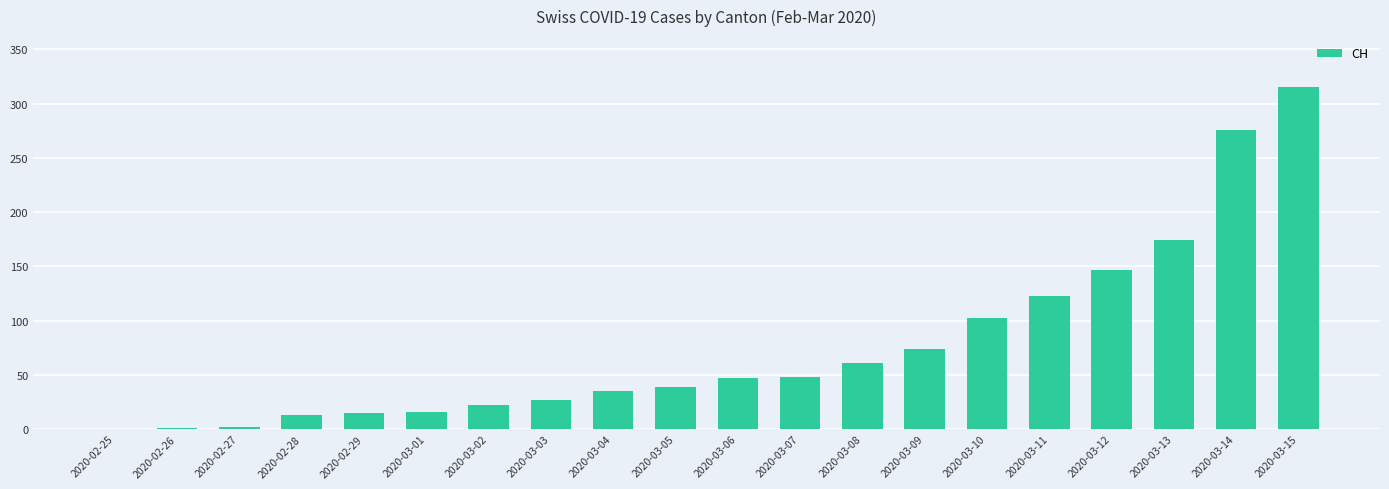

What is the sum of all values?

1537